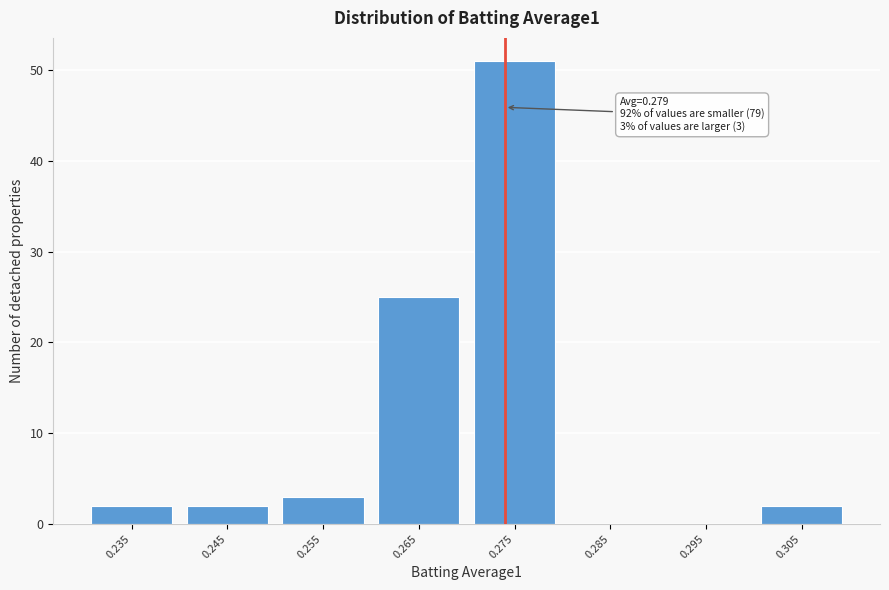

Reading right to left, list all the values displayed in this chart.

0.305=2	0.295=0	0.285=0	0.275=51	0.265=25	0.255=3	0.245=2	0.235=2